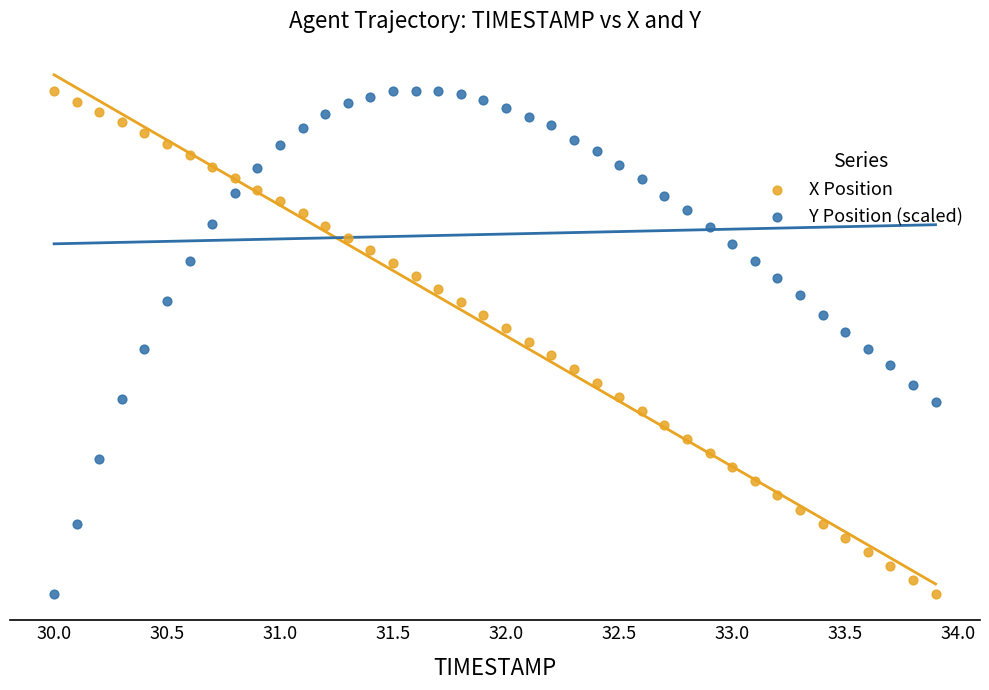

What are all the series names shown in the legend?

X Position, Y Position (scaled)